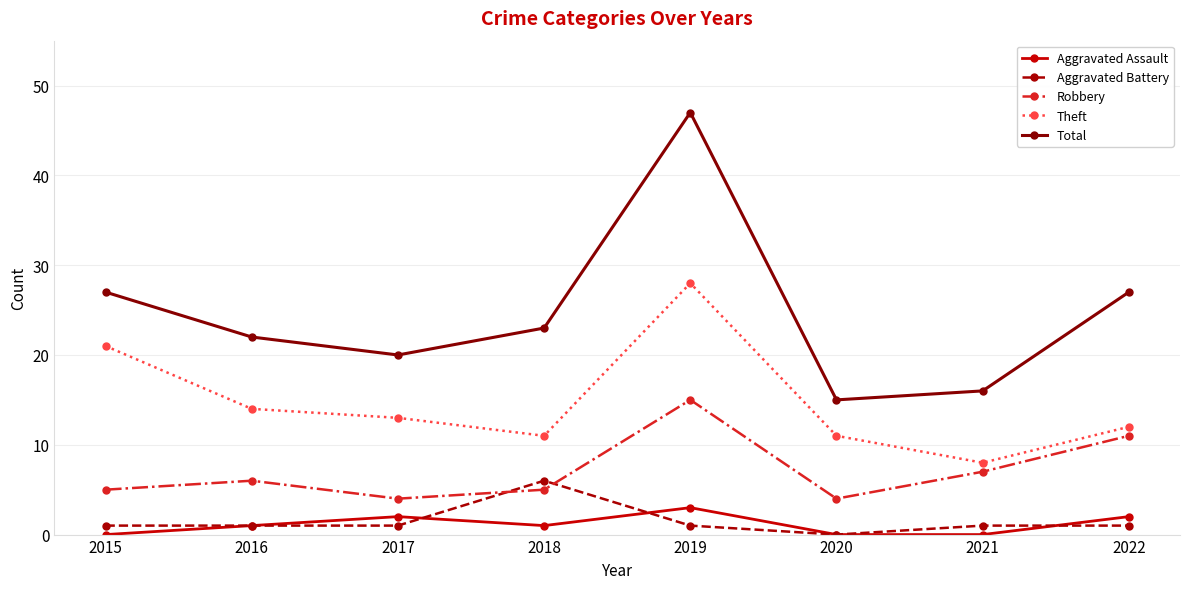

True or false: Aggravated Battery and Total cross at least once.

False